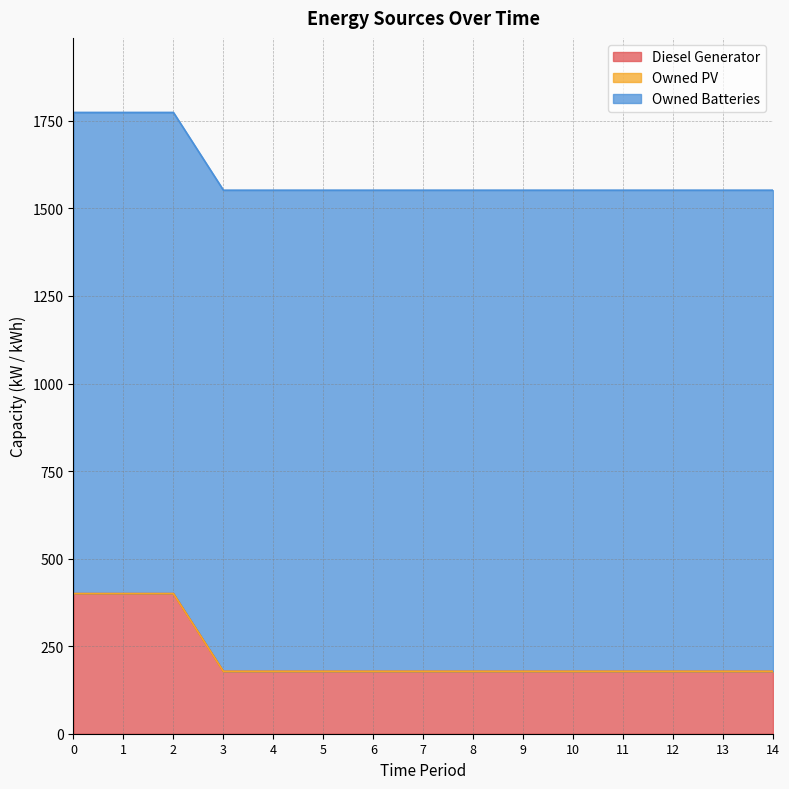

How many lines are shown in the chart?

3